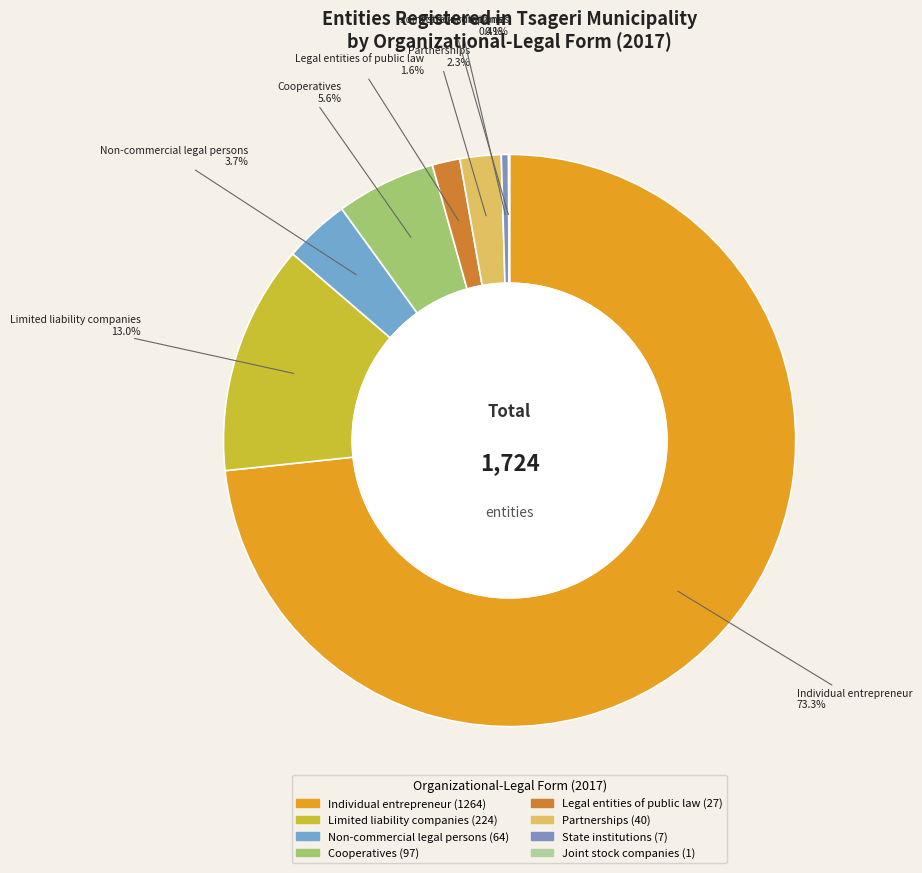

To the nearest percent, what percentage of the pie is Limited liability companies?

13%